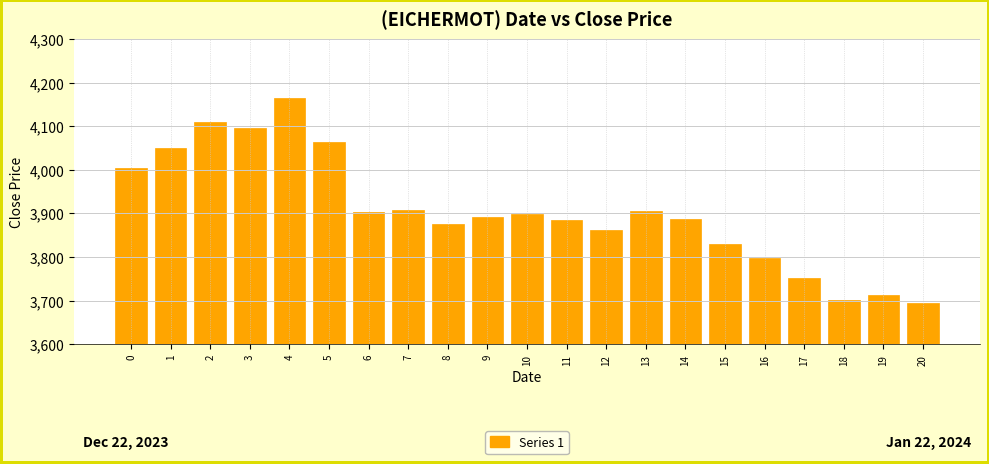

How many bars are there in total?

21